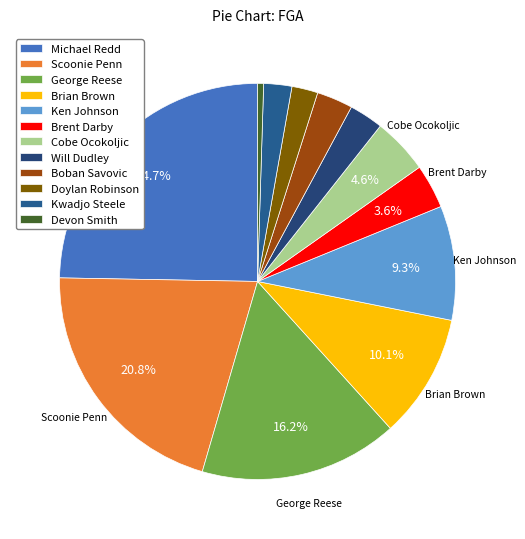

How many slices are in this pie chart?

12